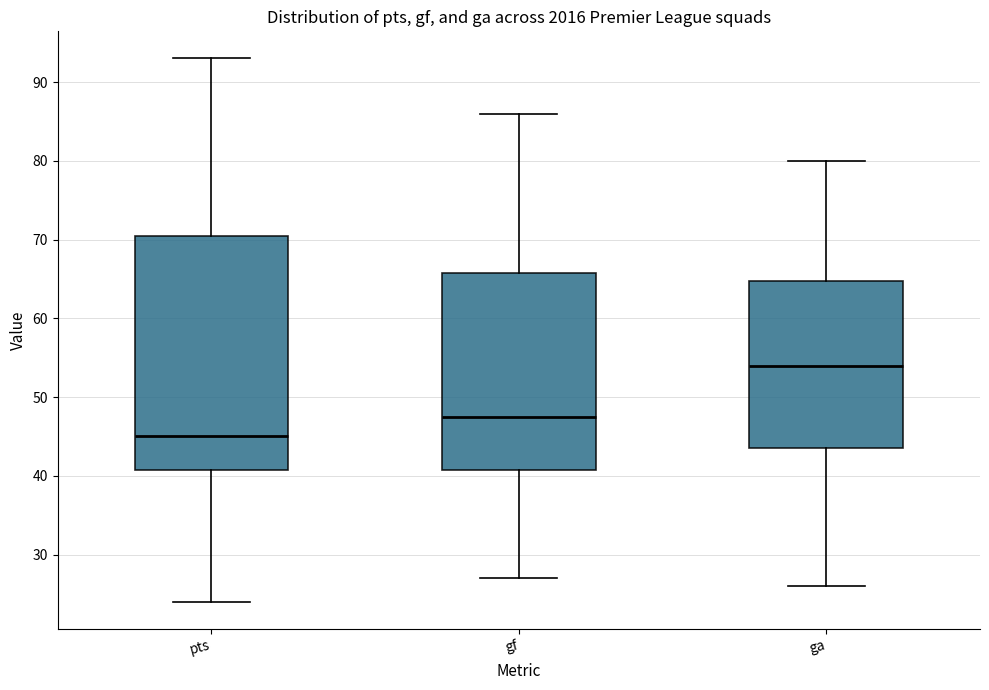

Where does the upper whisker of the box for pts end on the y-axis? The values are not printed on the chart, so give them approximately, as read against the axis.

93